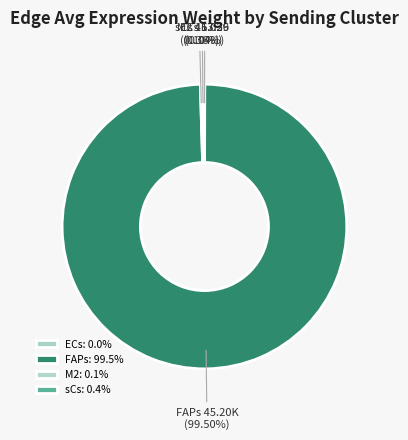

To the nearest percent, what is the average slice percentage?

25%